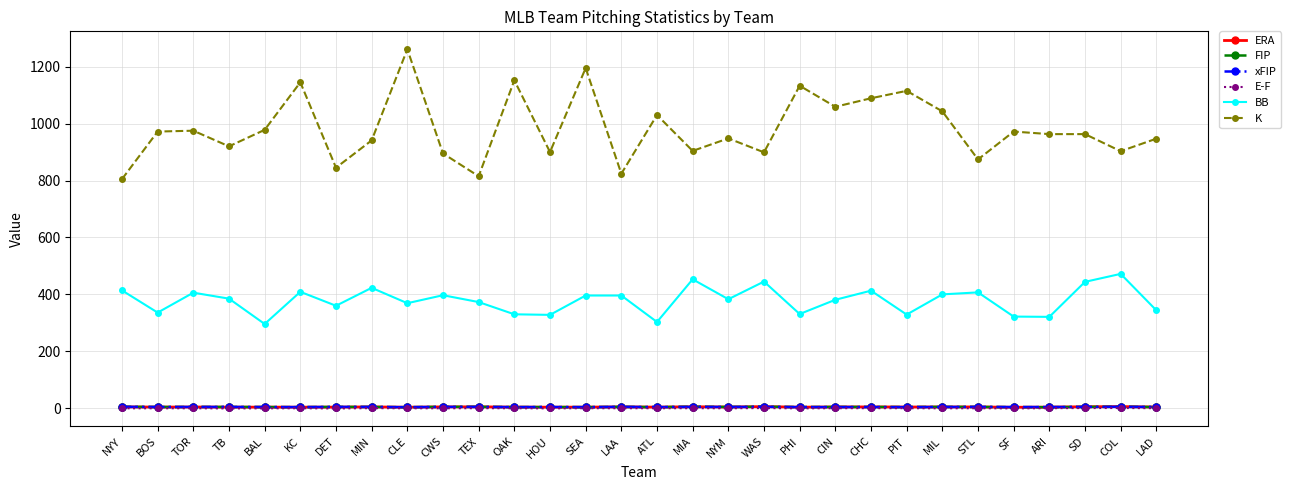

What is the value of the ERA point at the 25th from the left?

4.5